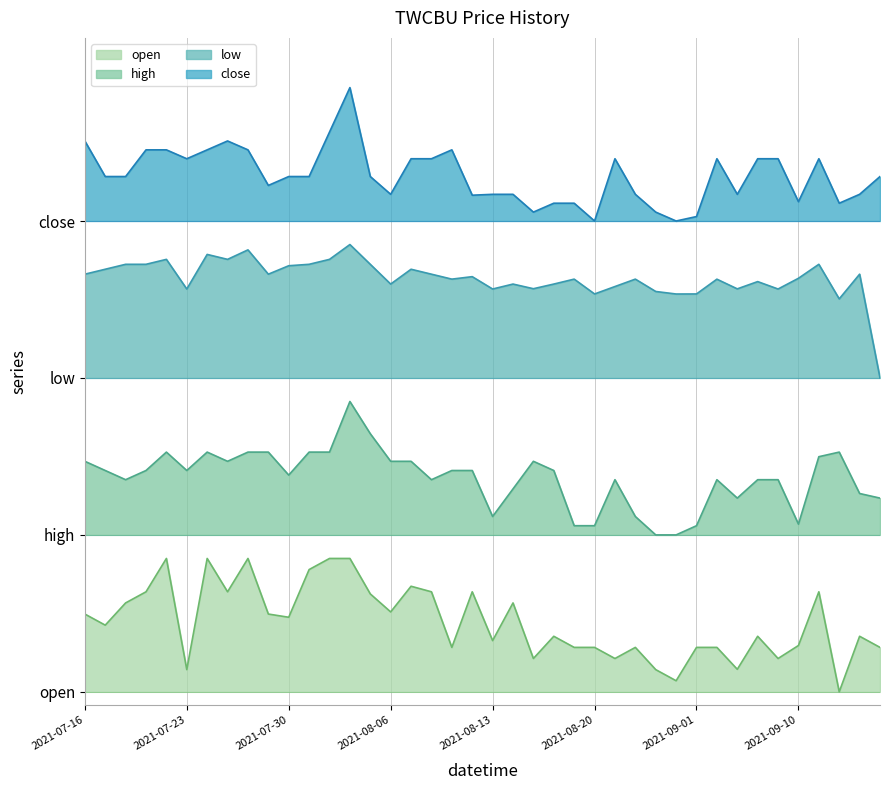

Is the value of close at 2021-08-25 greater than the value of low at 2021-08-11?

Yes